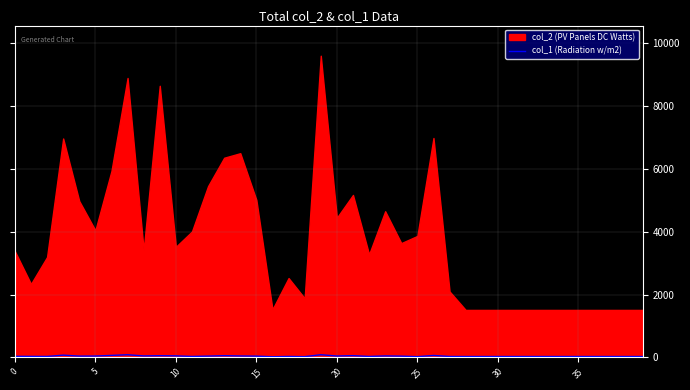

Is it true that col_1 (Radiation w/m2) equals 33 at 0?

True